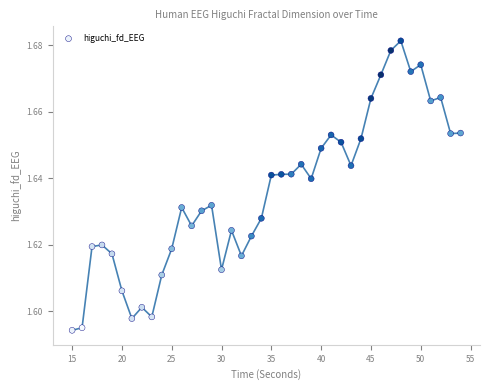

What is the range of X values (max minus min)?

39.0